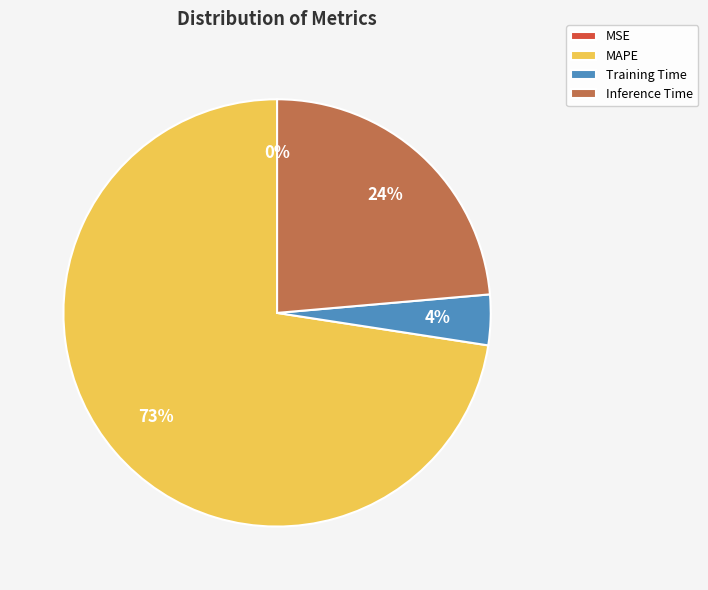

To the nearest percent, what is the average slice percentage?

25%